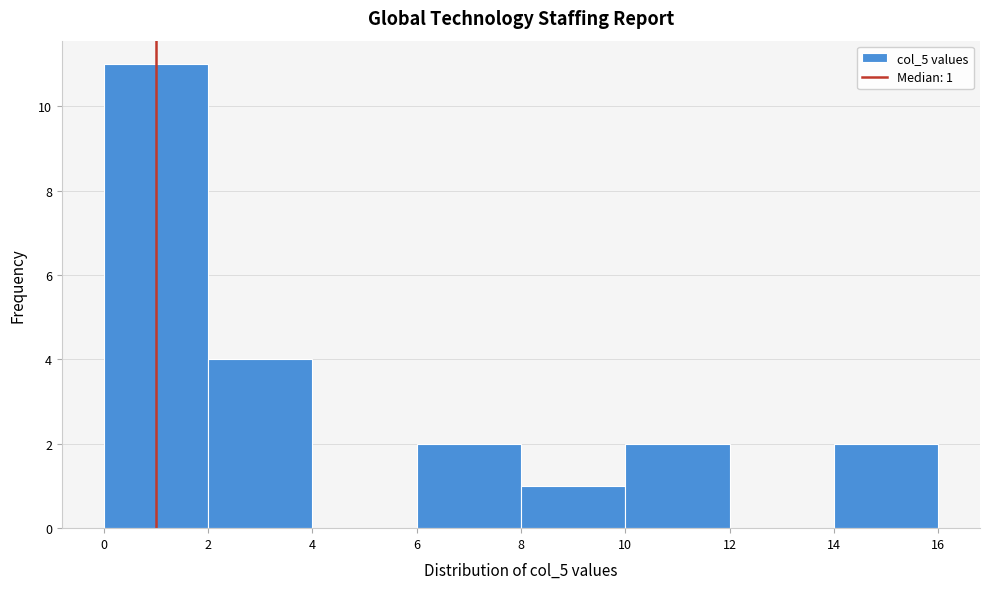

Which range on the x-axis has the tallest bar?

0 to 2